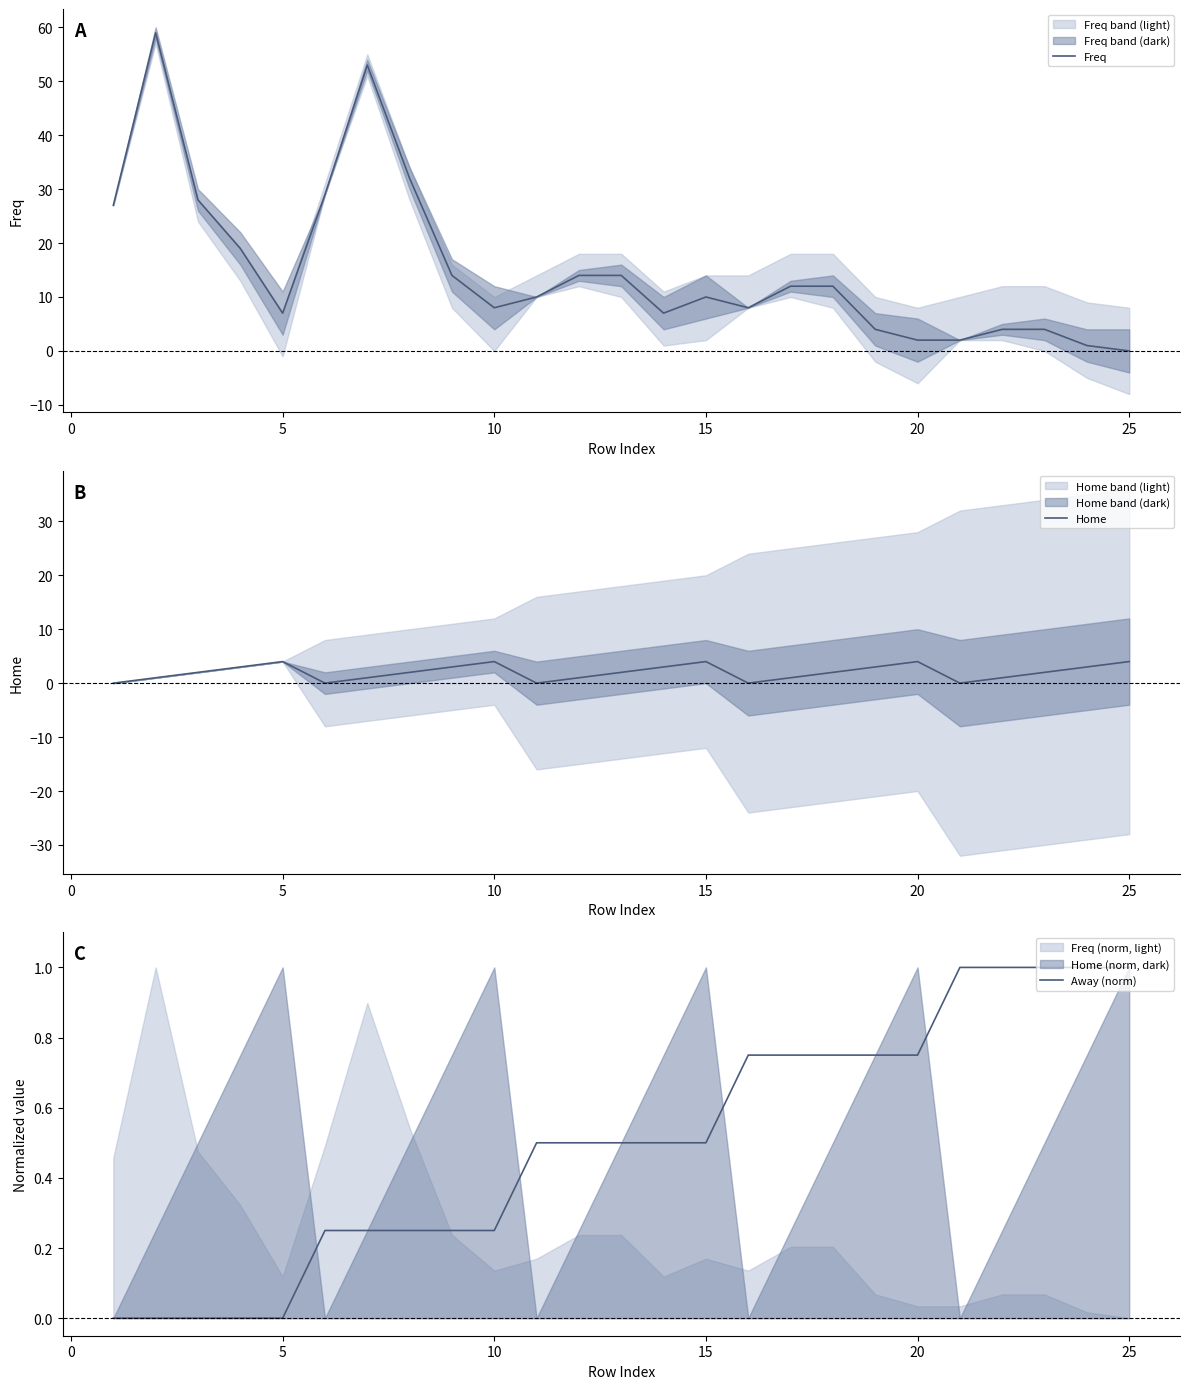

What is the sum of all Away (norm) values?

12.5